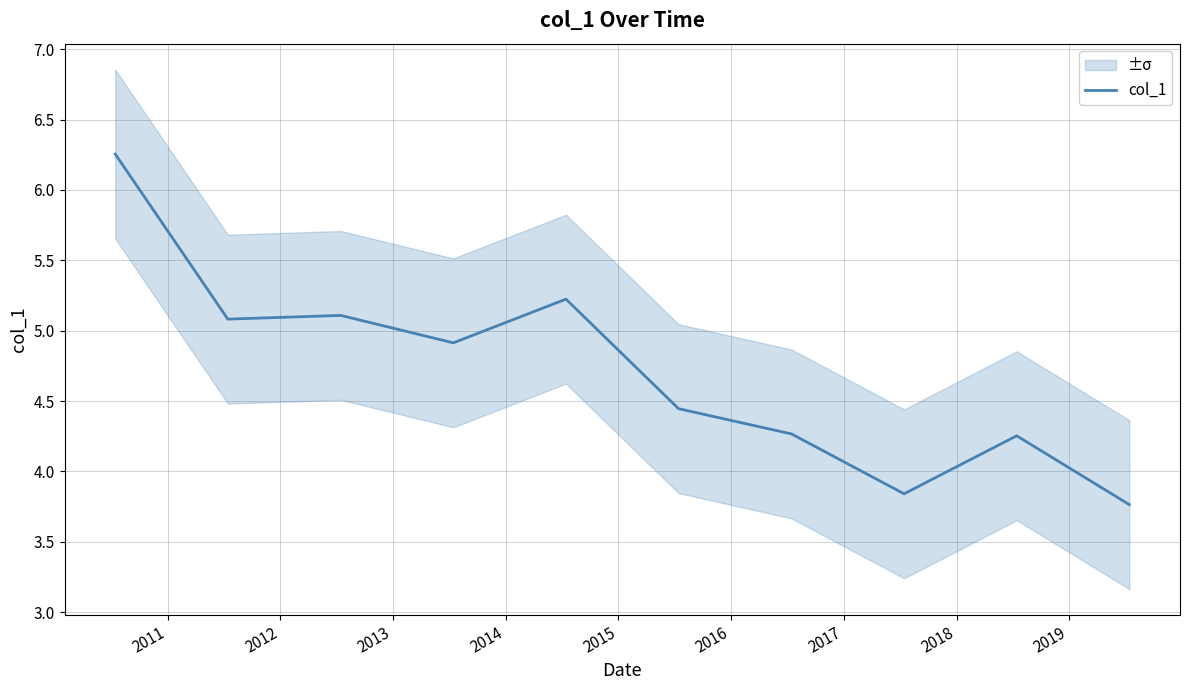

What is the value of the 4th point from the left?

4.9